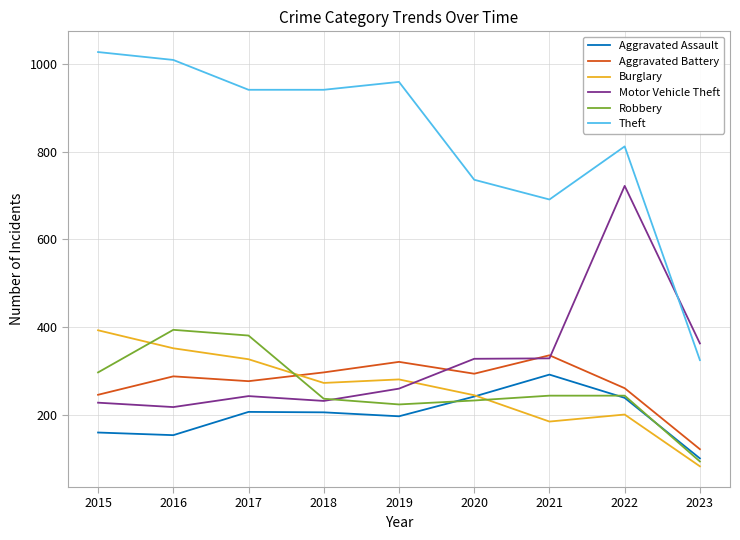

What is the total value across all series at 2021?

2077